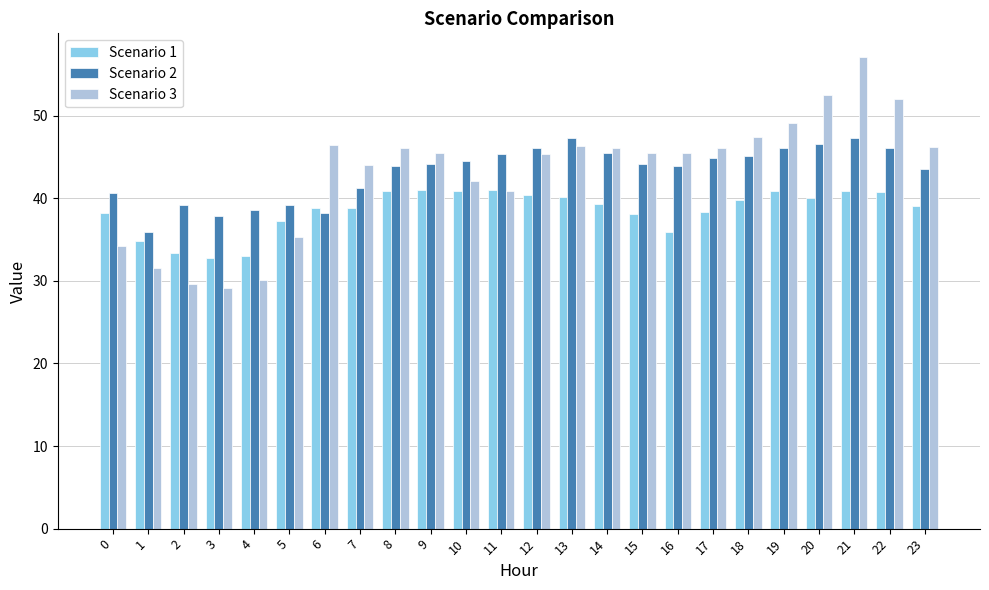

Are the bars horizontal?

No